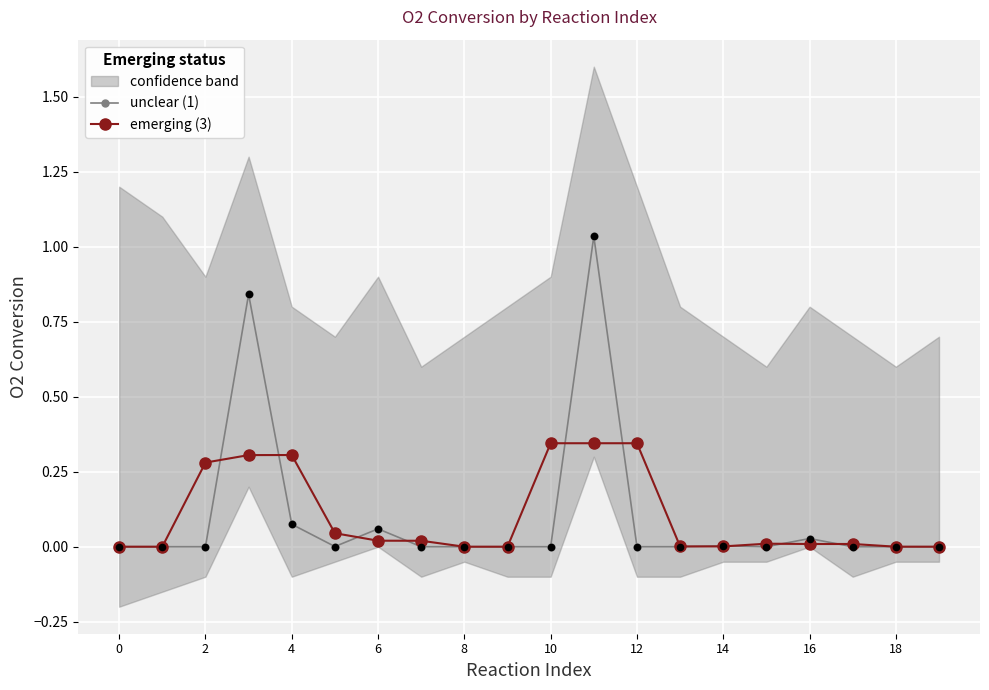

The value of unclear (1) at 4 is 0.0. True or false?

False